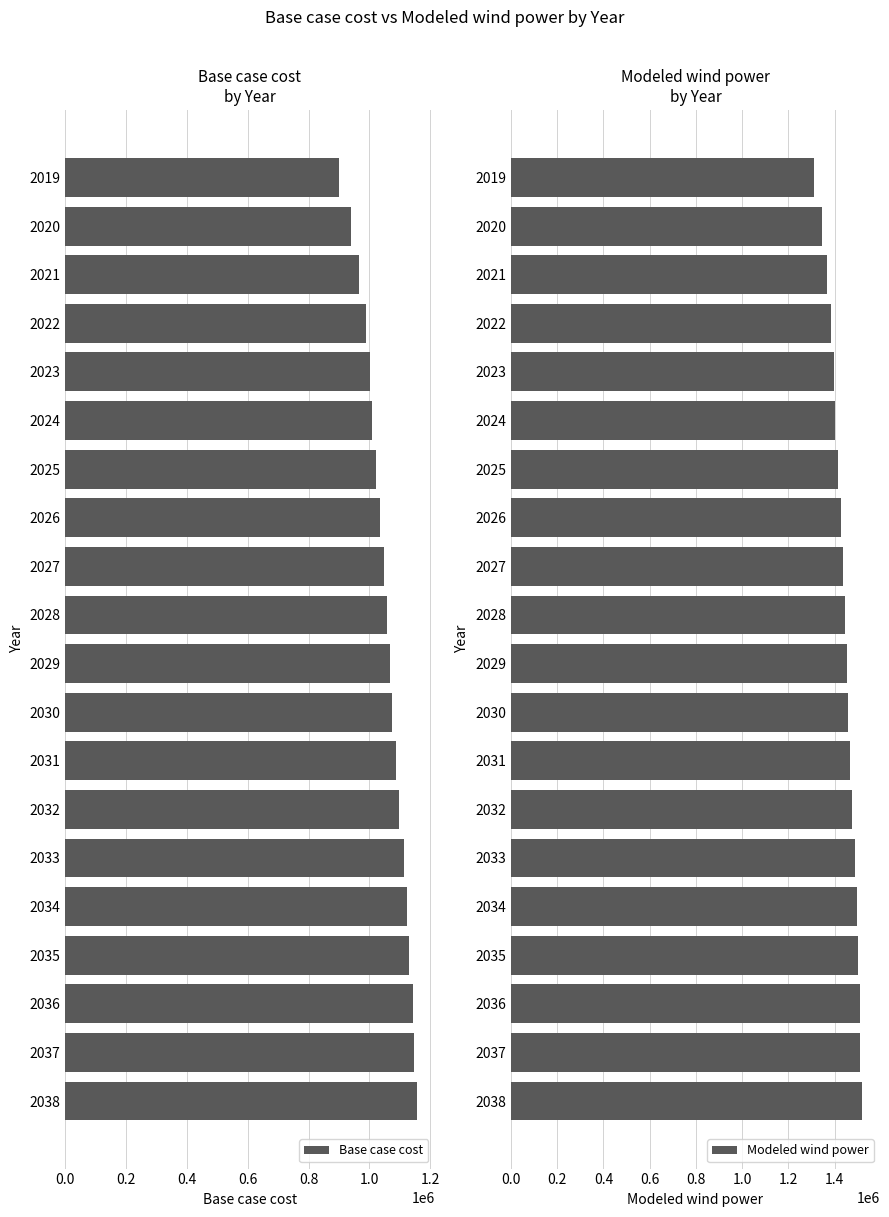

What is the smallest value displayed?

899623.1